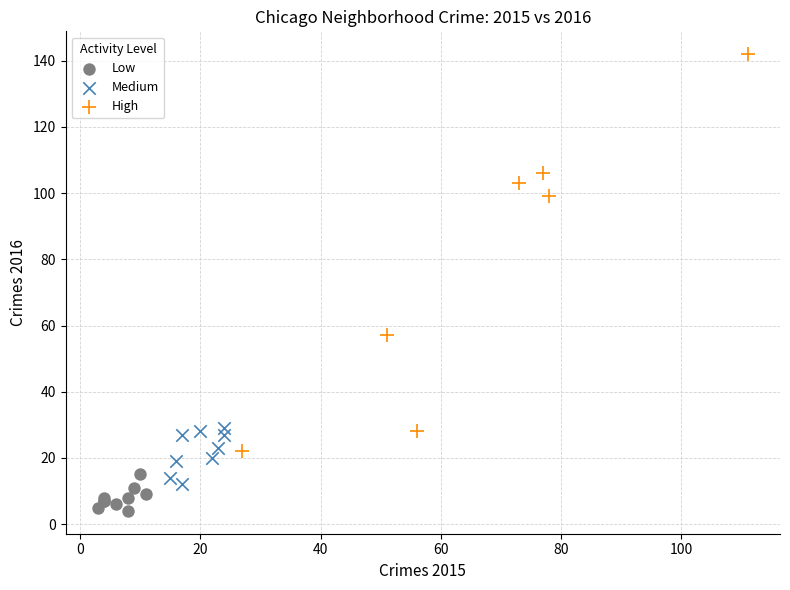

What are all the series names shown in the legend?

Low, Medium, High